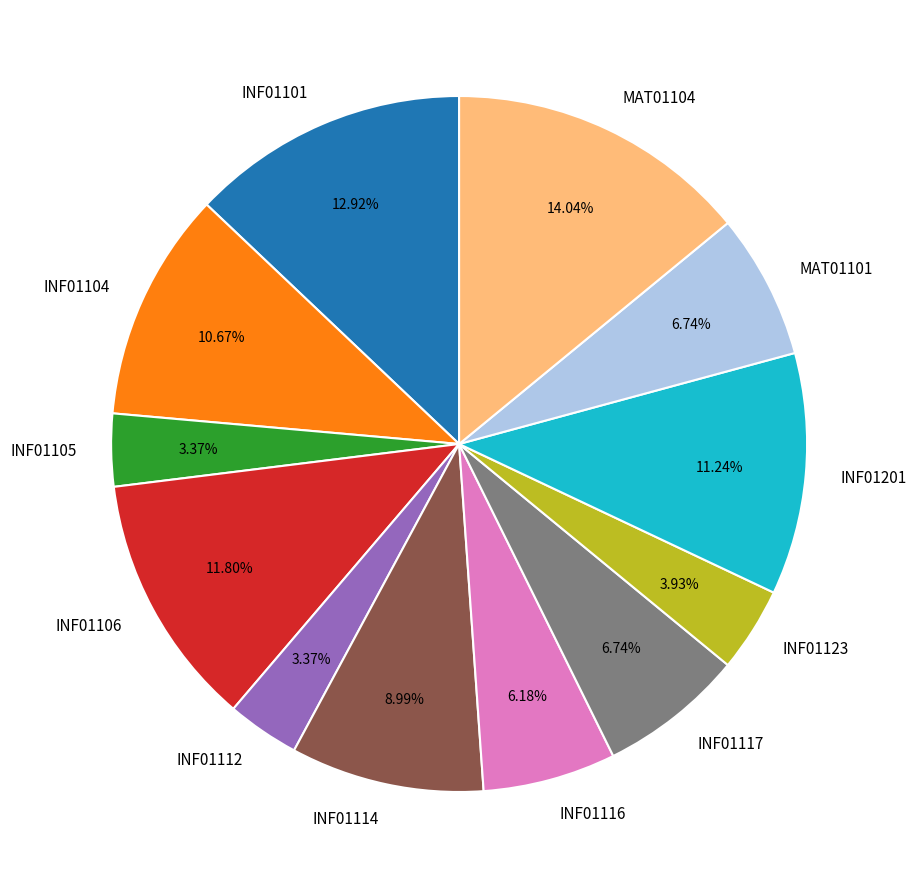

Is the sum of INF01123 and INF01101 greater than half?

No